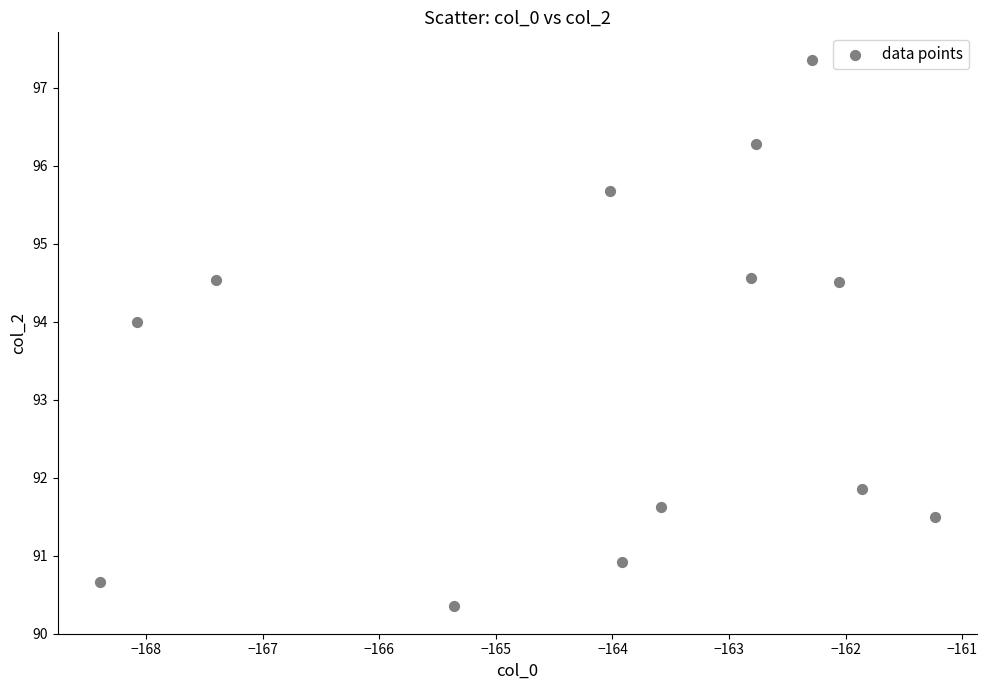

What Y value in the scatter plot is closest to 93?

94.0